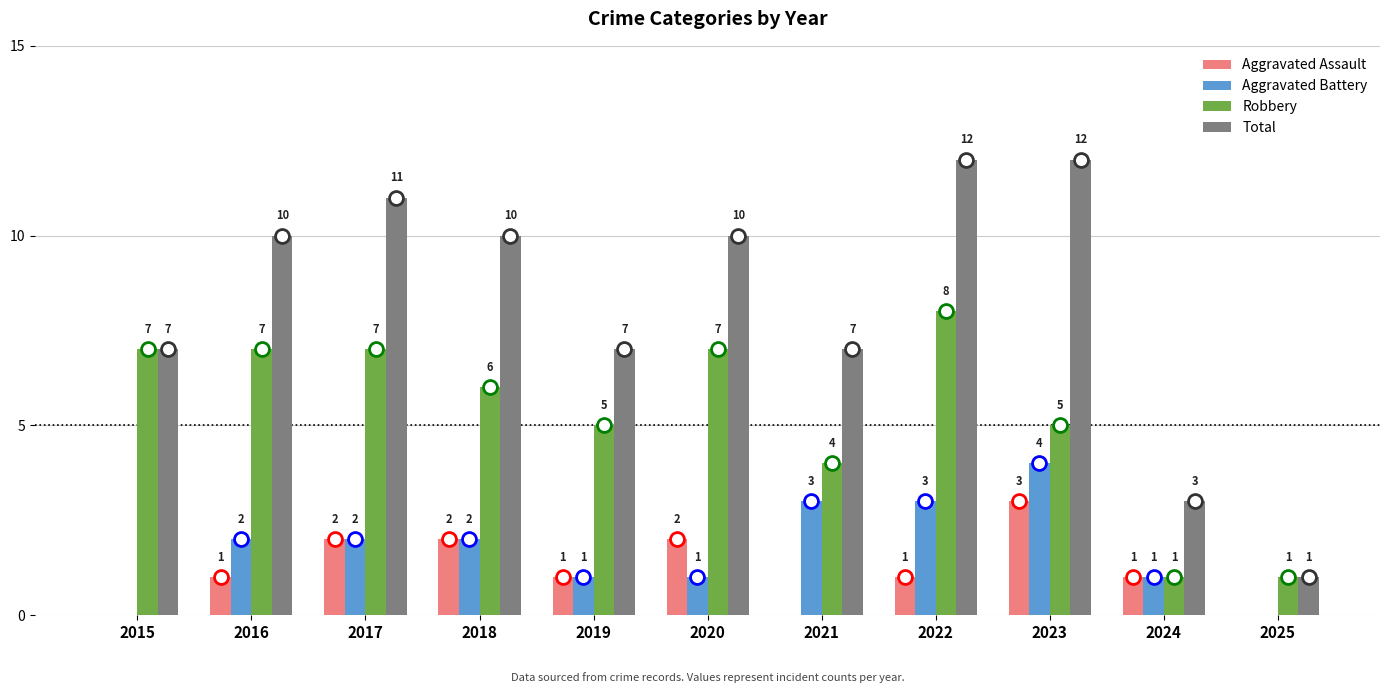

True or false: Total has a value of 2 at 2024.

False